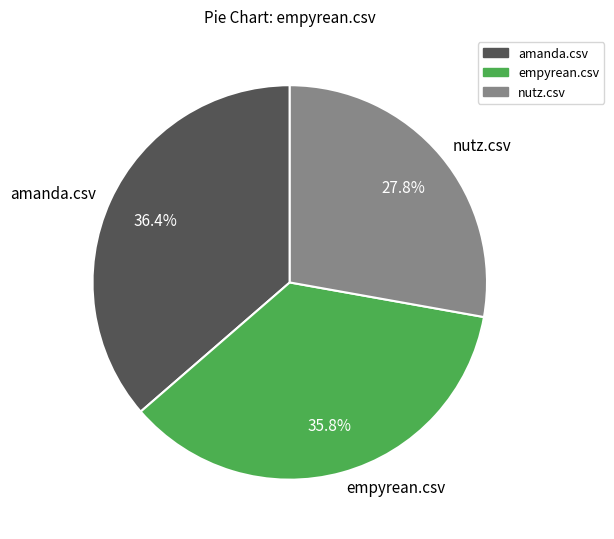

Rank the categories by value from highest to lowest.

amanda.csv, empyrean.csv, nutz.csv